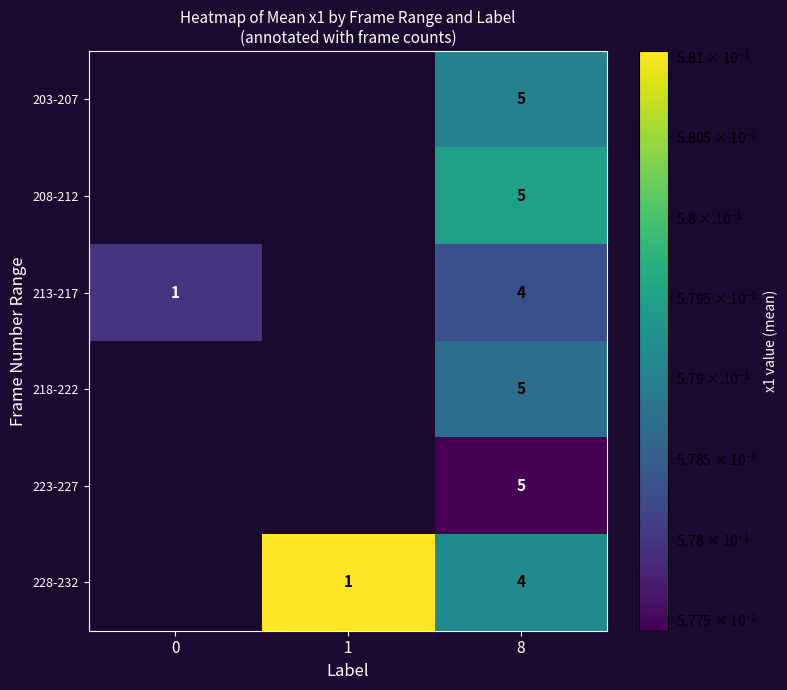

Reading left to right, extract all data points from this chart.

row_0: 0.0	0.0	0.6
row_1: 0.0	0.0	0.6
row_2: 0.6	0.0	0.6
row_3: 0.0	0.0	0.6
row_4: 0.0	0.0	0.6
row_5: 0.0	0.6	0.6